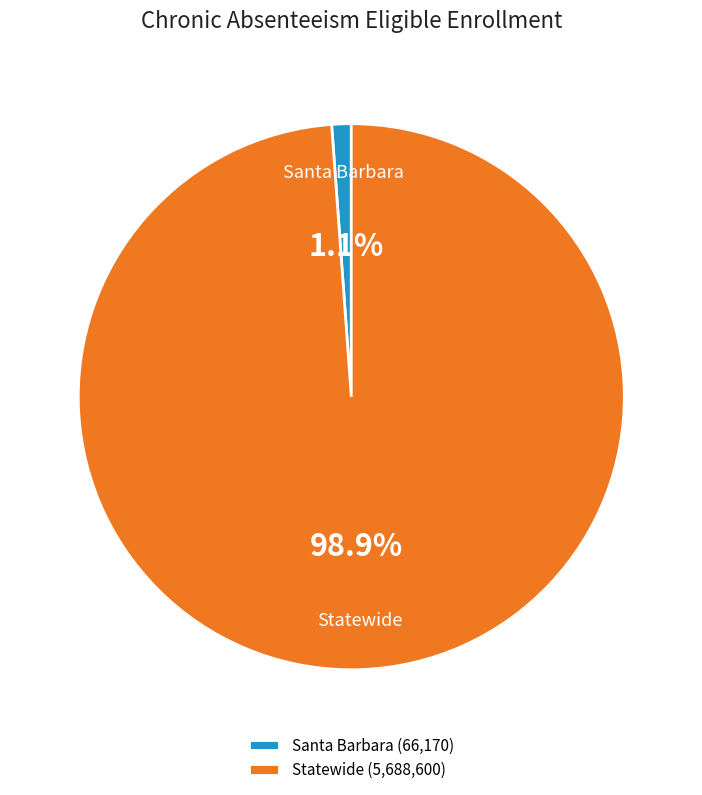

Which category has the smallest portion of the pie?

Santa Barbara